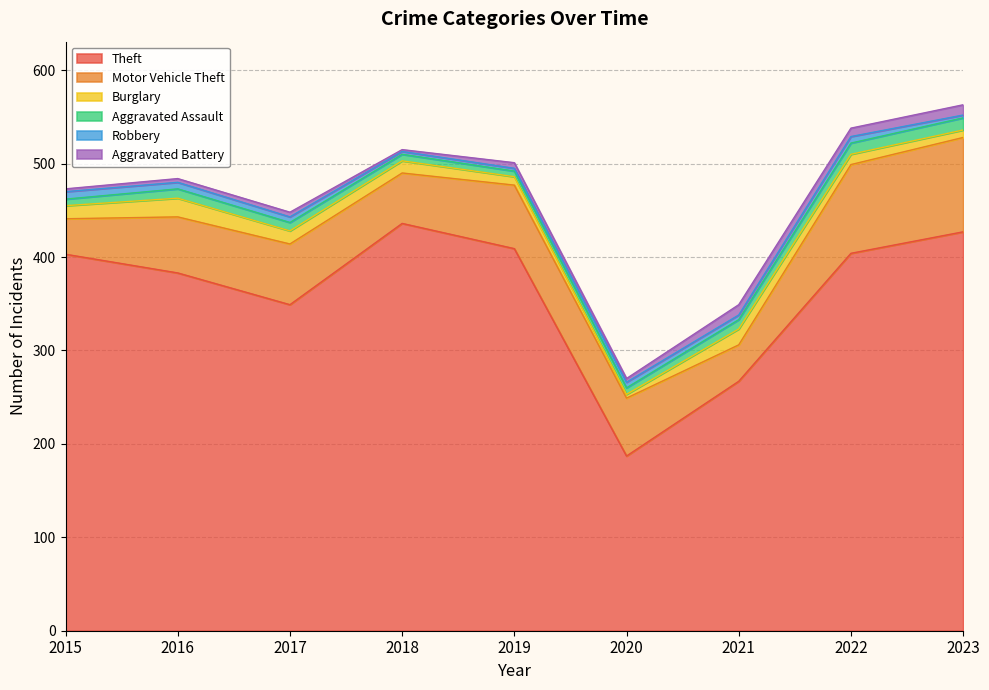

Rank the series at 2017 from lowest to highest value.

Aggravated Battery, Robbery, Aggravated Assault, Burglary, Motor Vehicle Theft, Theft